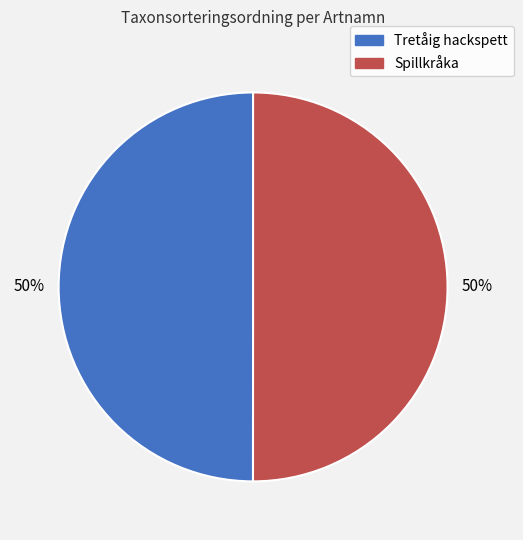

What is the ratio of the value at Spillkråka to the value at Tretåig hackspett?

1.0